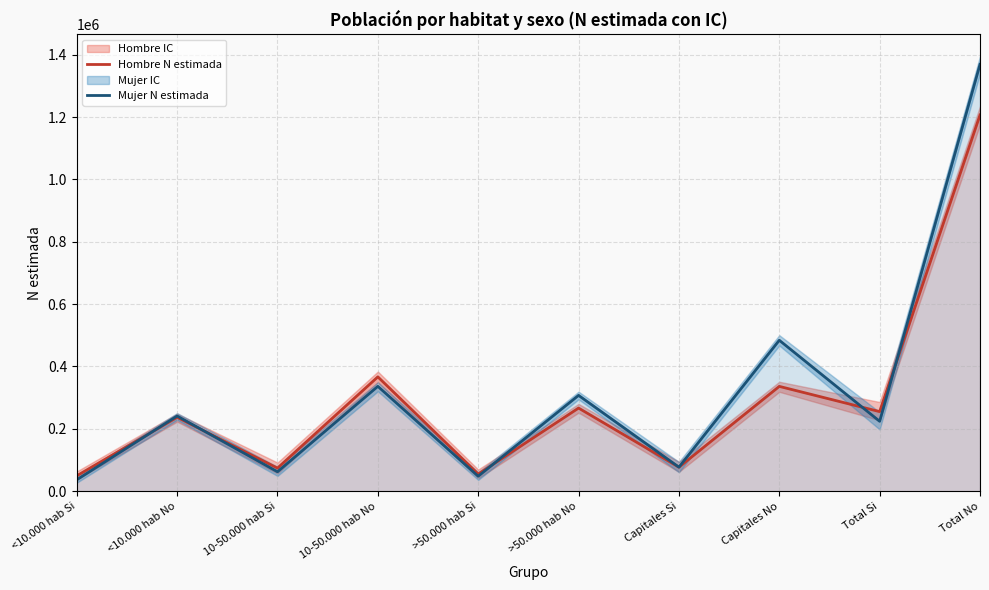

Which category has the lowest value across all series?

<10.000 hab Si